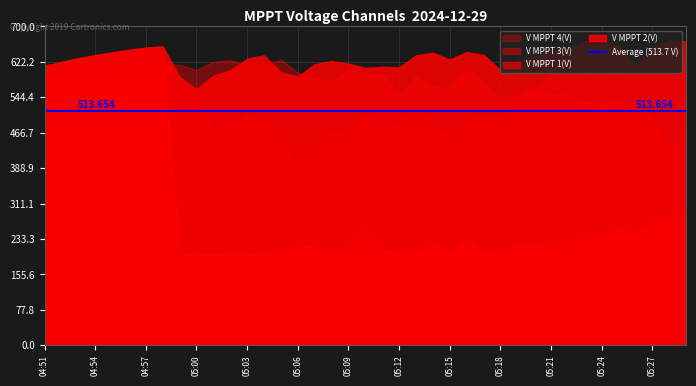

What is the total value across all series at 05:19?

1931.6